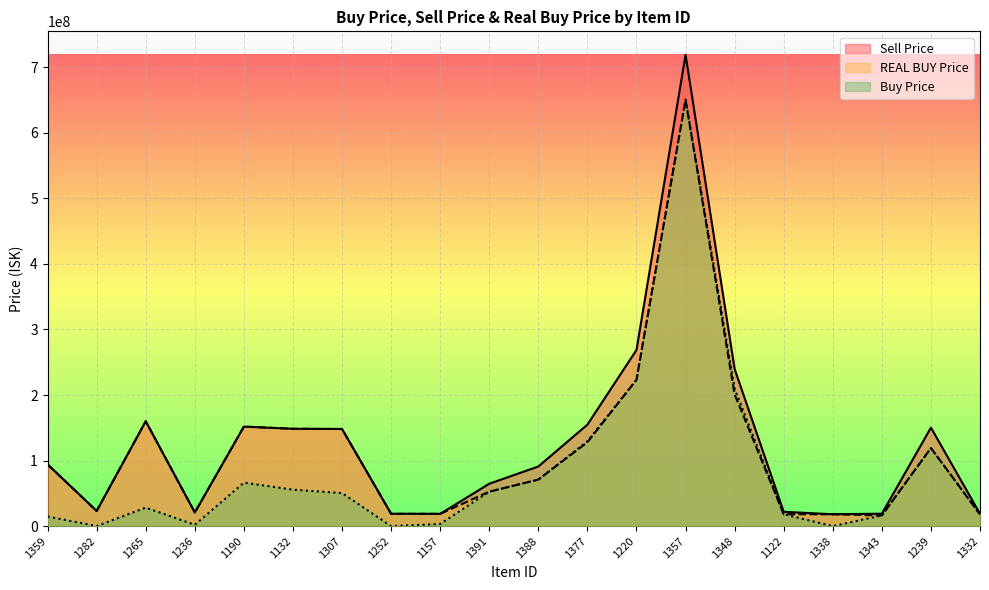

At which category is the sum across all series the highest?

1357